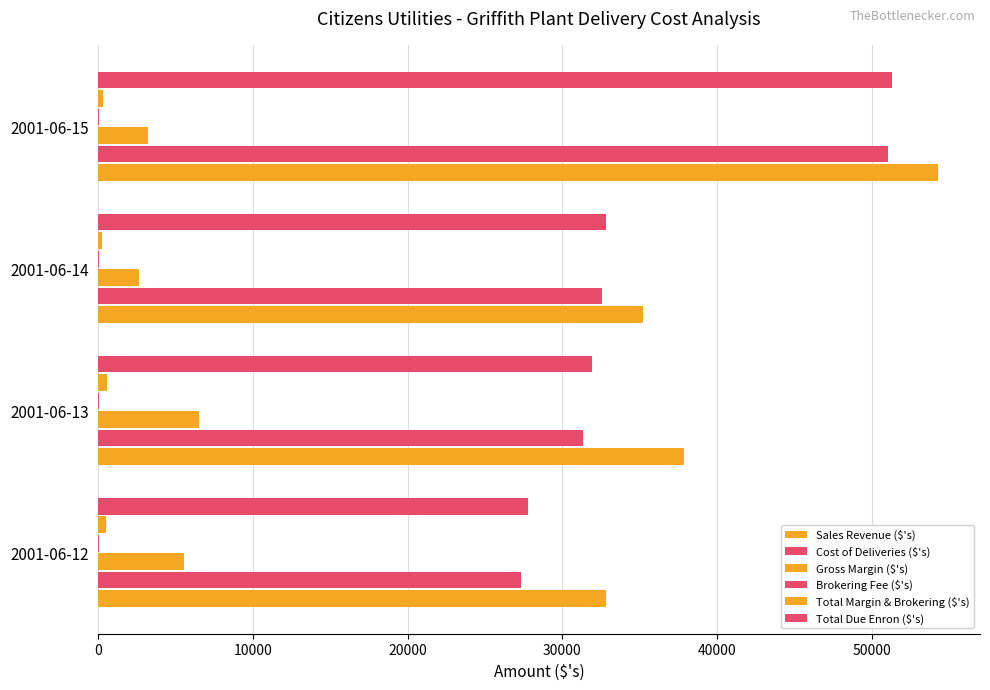

What is the smallest value displayed?

26.5